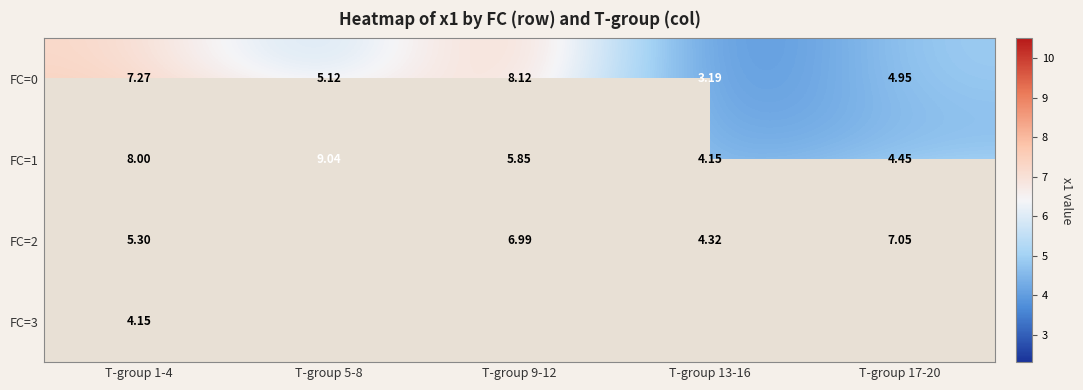

The value of FC=0 at T-group 17-20 is 4.9. True or false?

True